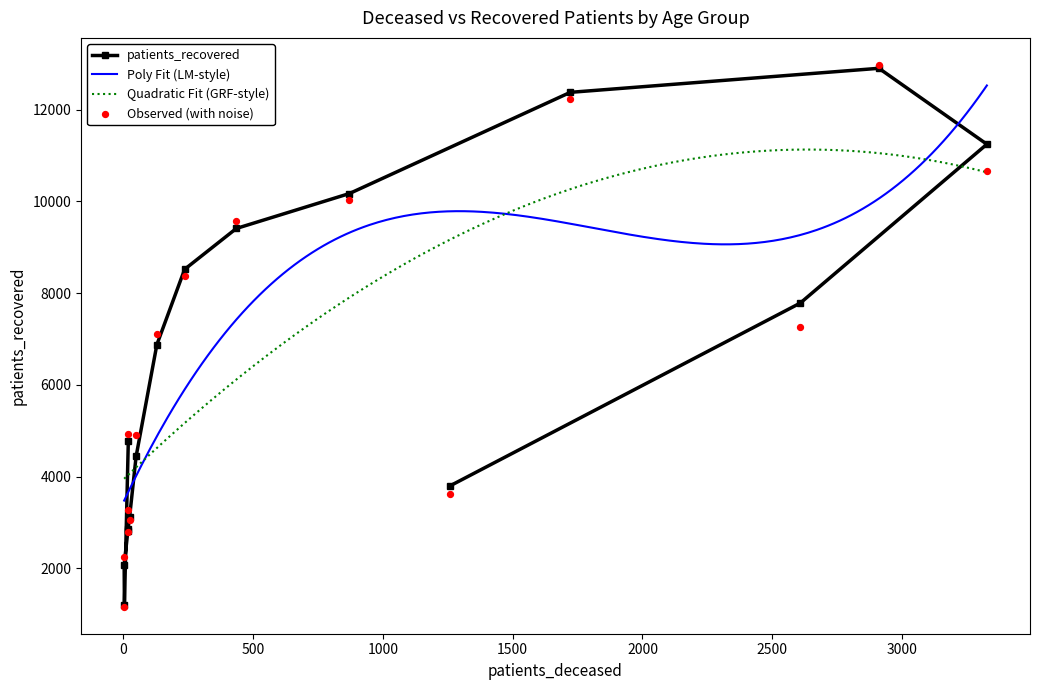

What is the value of the patients_recovered point at the 16th from the left?

11247